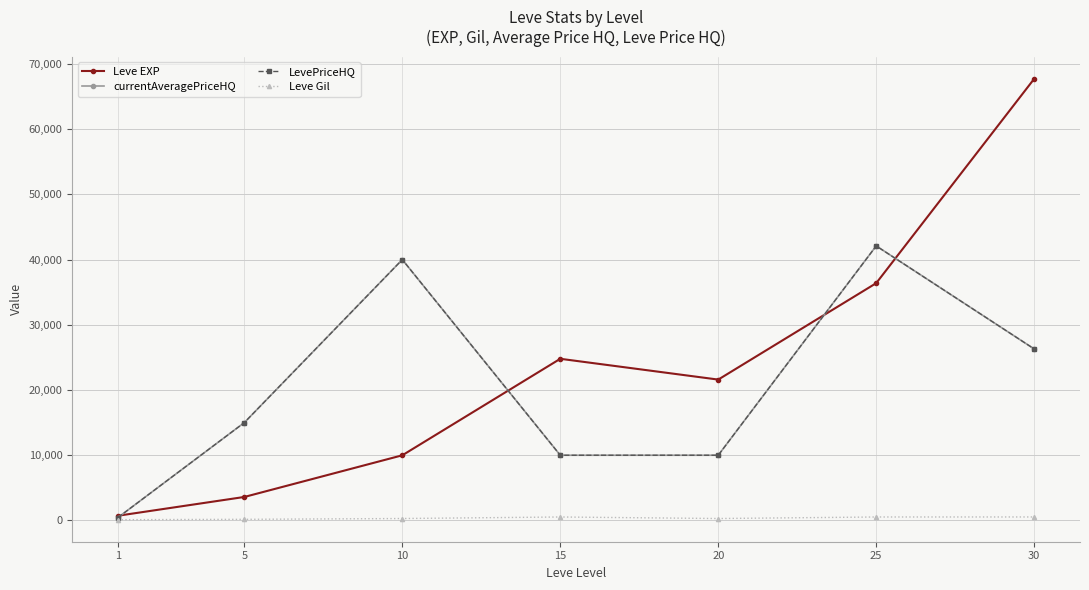

Which series changed the most between 5 and 15?

Leve EXP